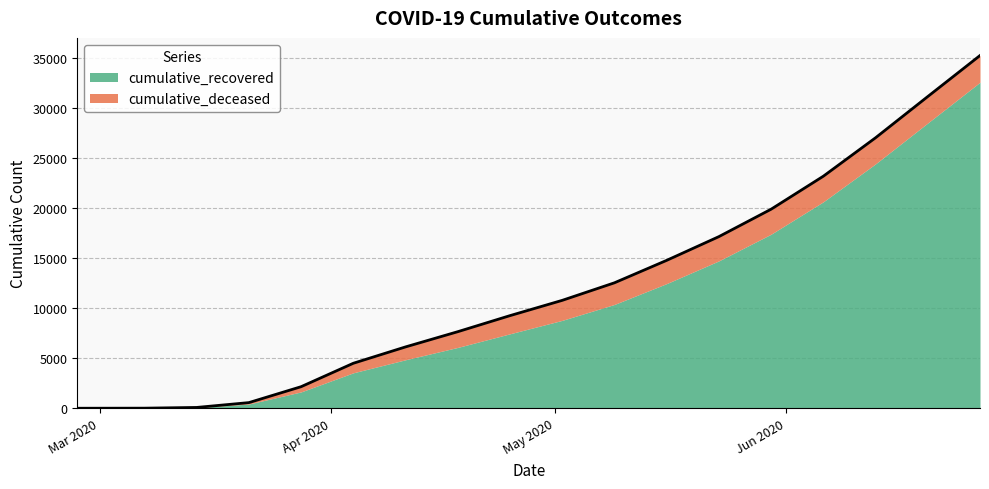

What is the change in value from 2020-04-04 to 2020-04-11?

+1632